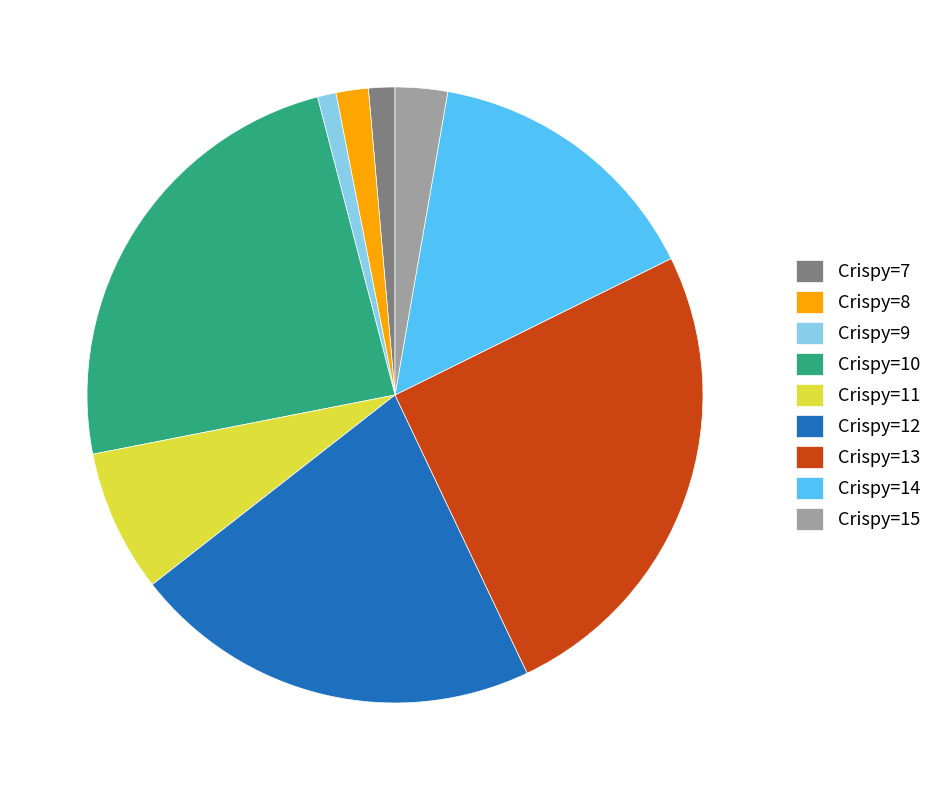

Which slice is the largest?

Crispy=13